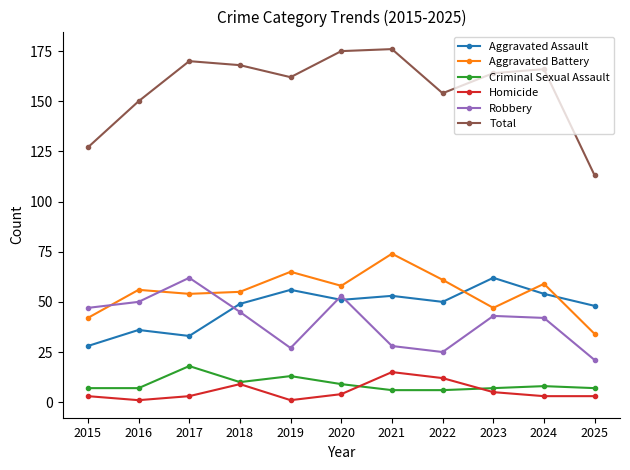

What is the maximum value shown in the chart?

176